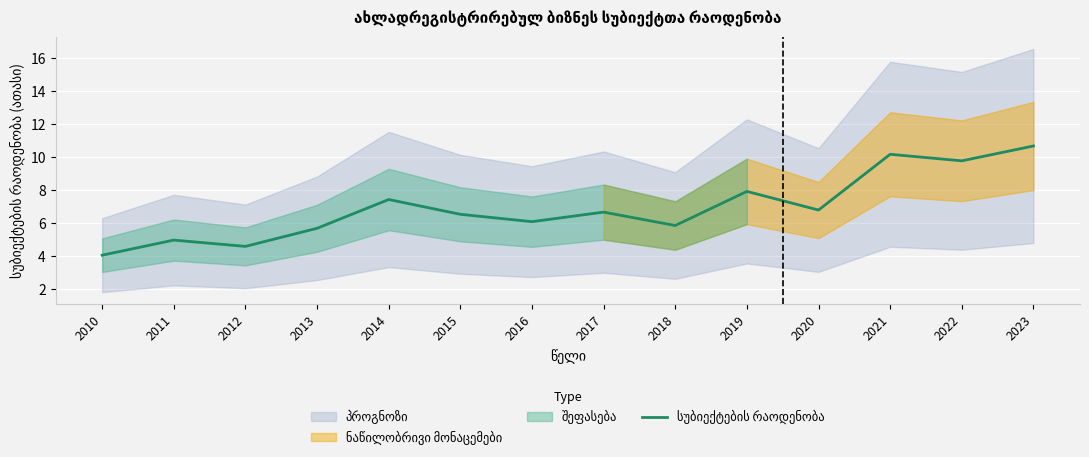

What is the change in value from 2014 to 2021?

+2.7